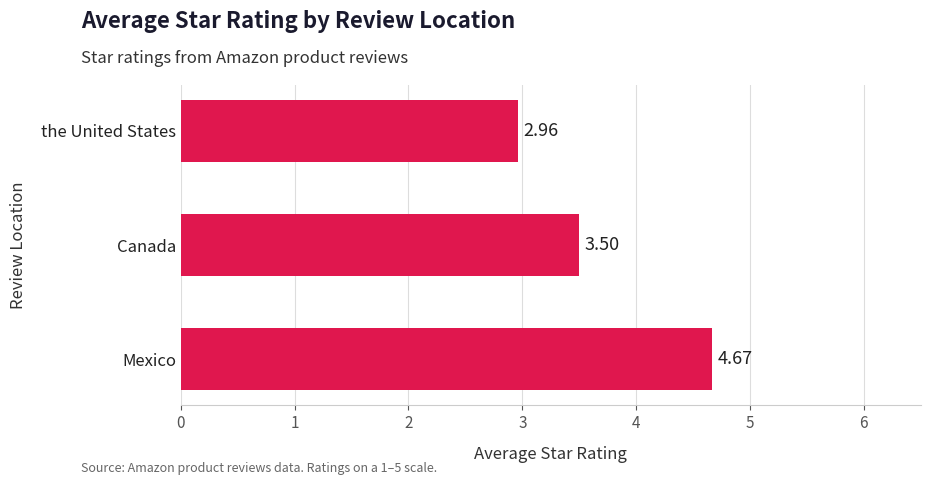

Between Canada and Mexico, which is larger?

Mexico